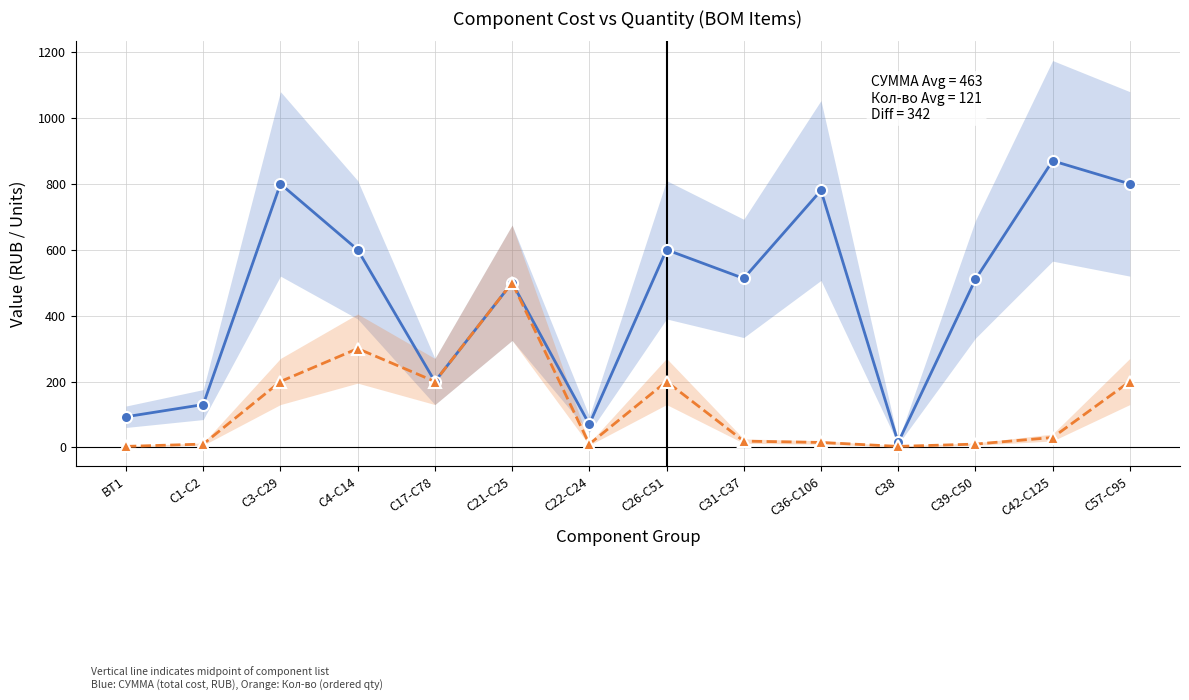

True or false: СУММА has a value of 513 at C31-C37.

True